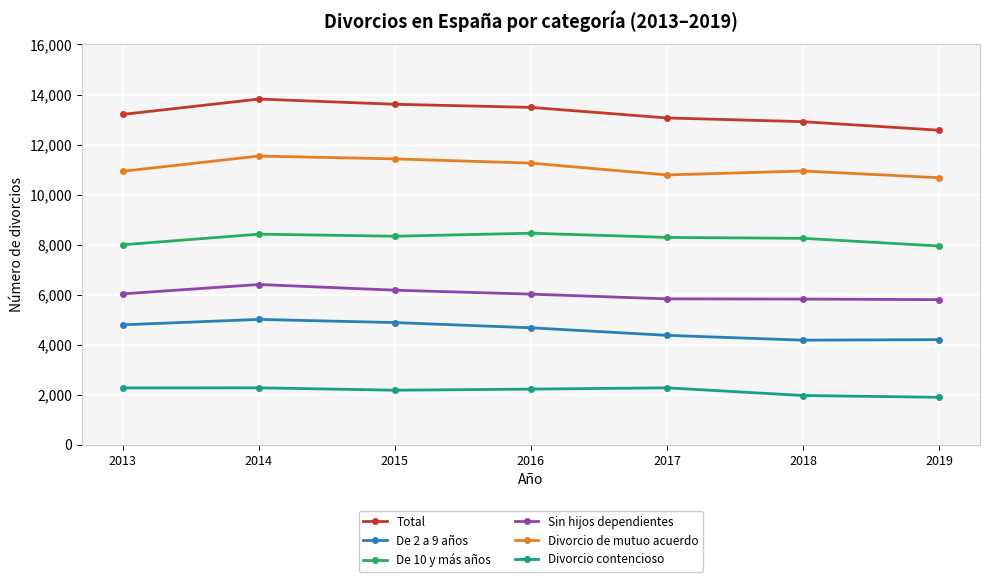

True or false: Total has more than 1 points higher than both neighbors.

False